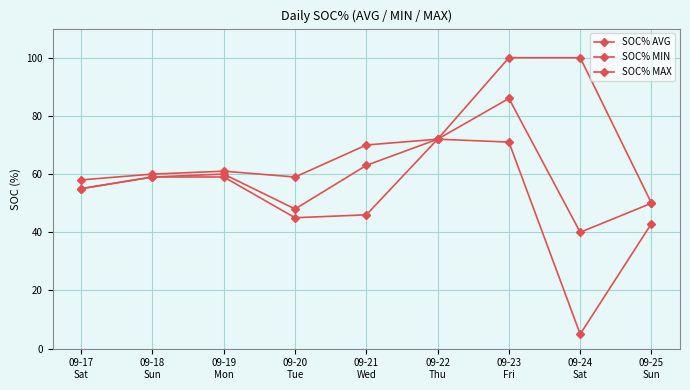

Rank the series at 09-23
Fri from lowest to highest value.

SOC% MIN, SOC% AVG, SOC% MAX